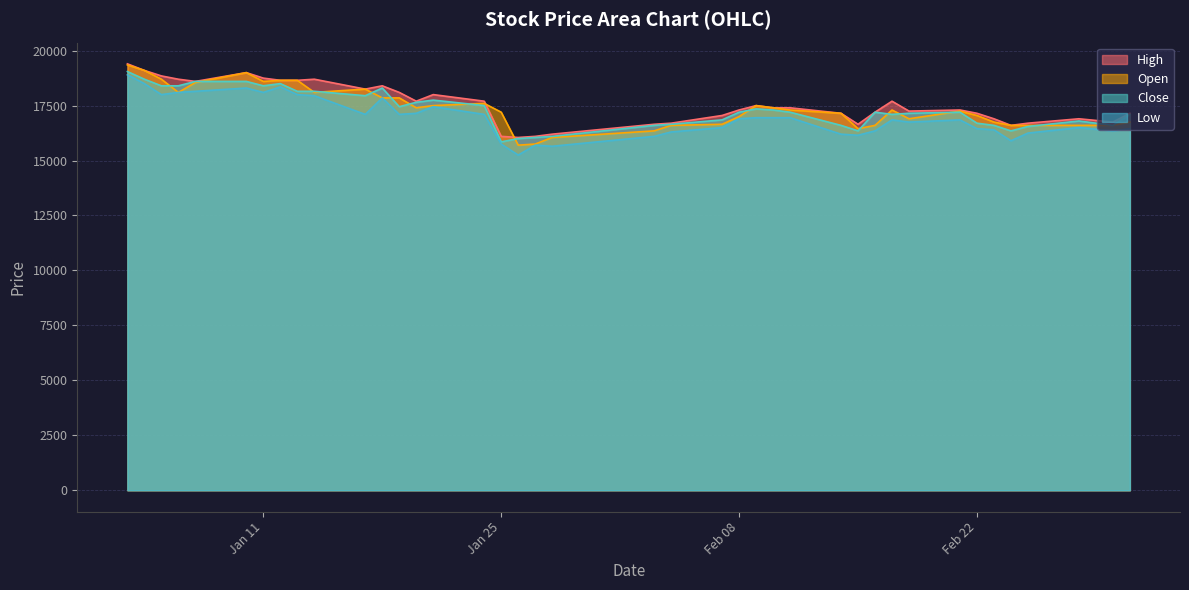

What is the minimum value shown in the chart?

15250